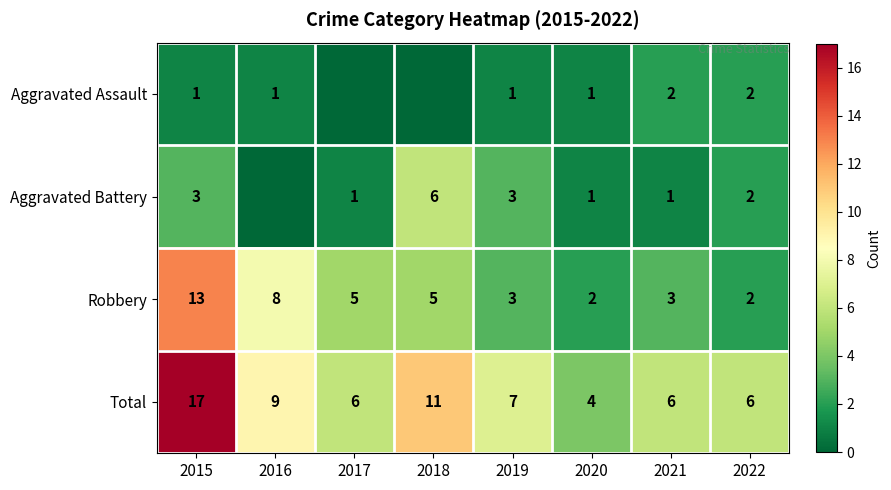

At how many categories does at least one series exceed 4?

7